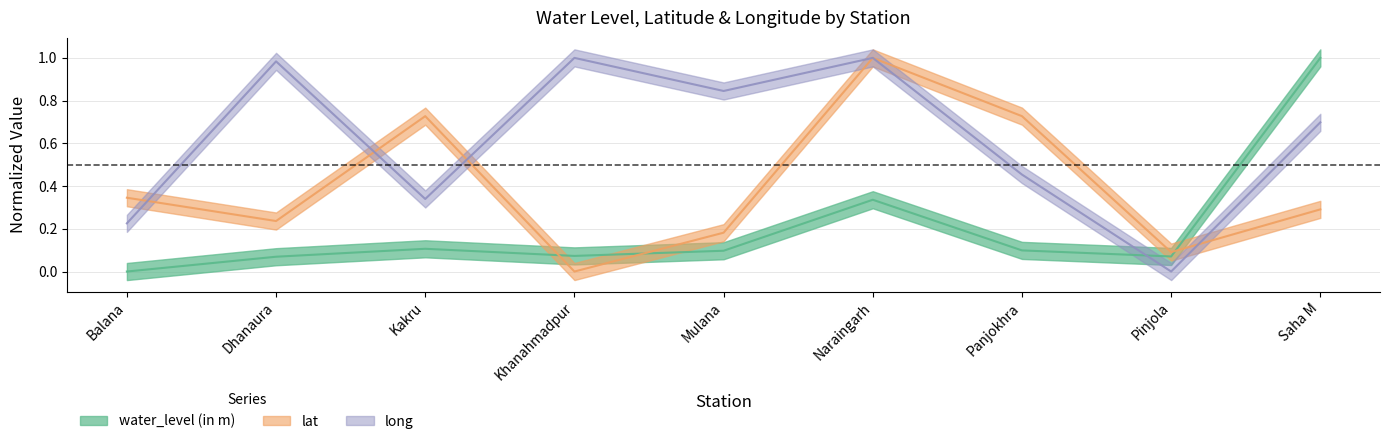

What is the difference between the maximum and minimum values in the lat series?

1.0